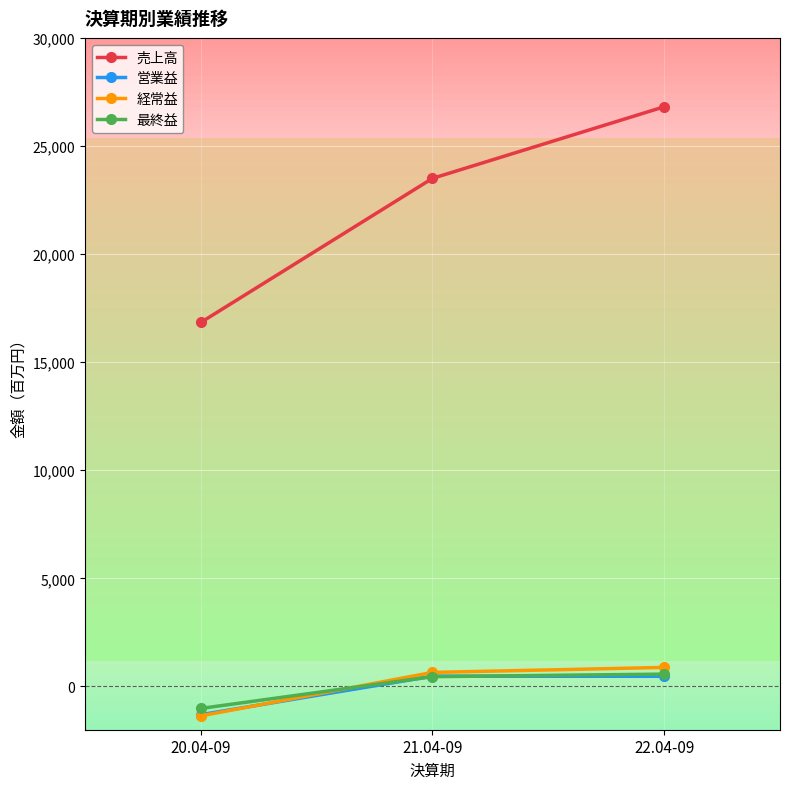

How many values in the 経常益 series exceed 650?

1